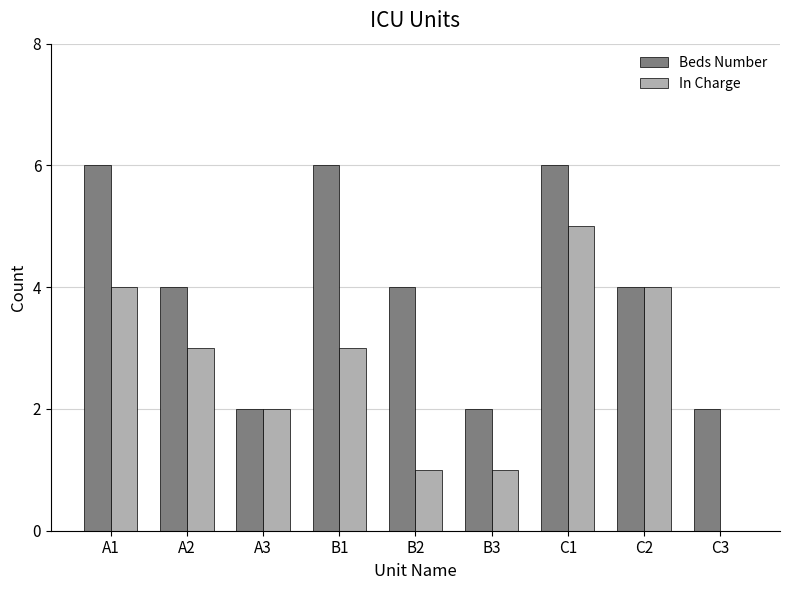

The value of Beds Number at B3 is 3. True or false?

False